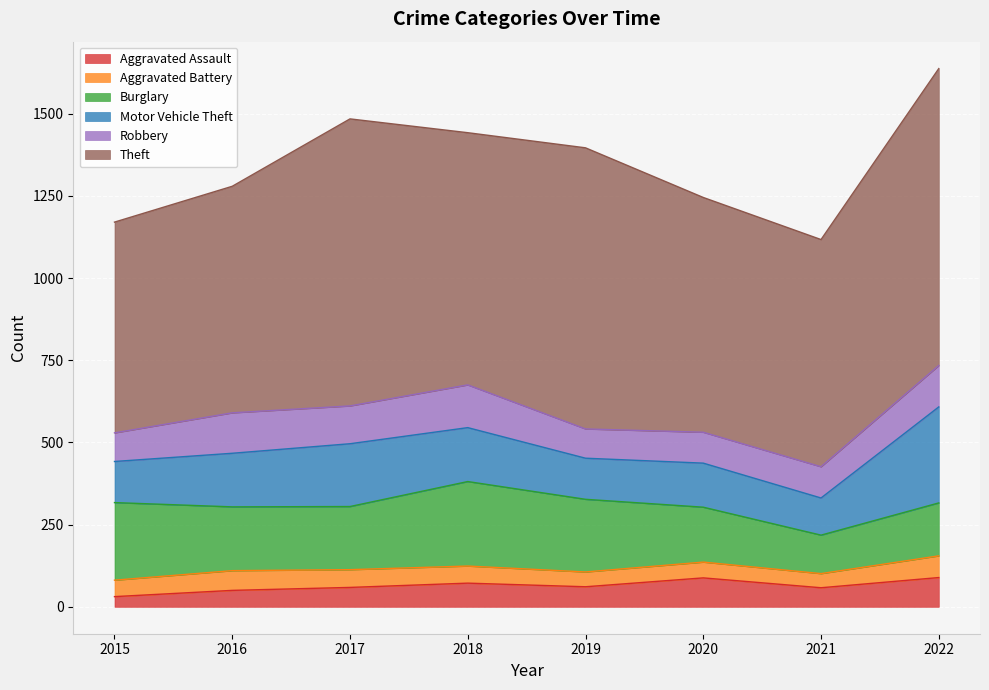

Reading left to right, what are all the values shown in this chart?

Aggravated Assault: 31	50	59	72	61	88	58	89
Aggravated Battery: 50	60	54	52	45	48	43	66
Burglary: 236	194	192	257	221	167	117	161
Motor Vehicle Theft: 125	163	191	164	125	134	113	292
Robbery: 87	123	115	130	89	94	95	126
Theft: 641	689	873	767	855	714	691	903